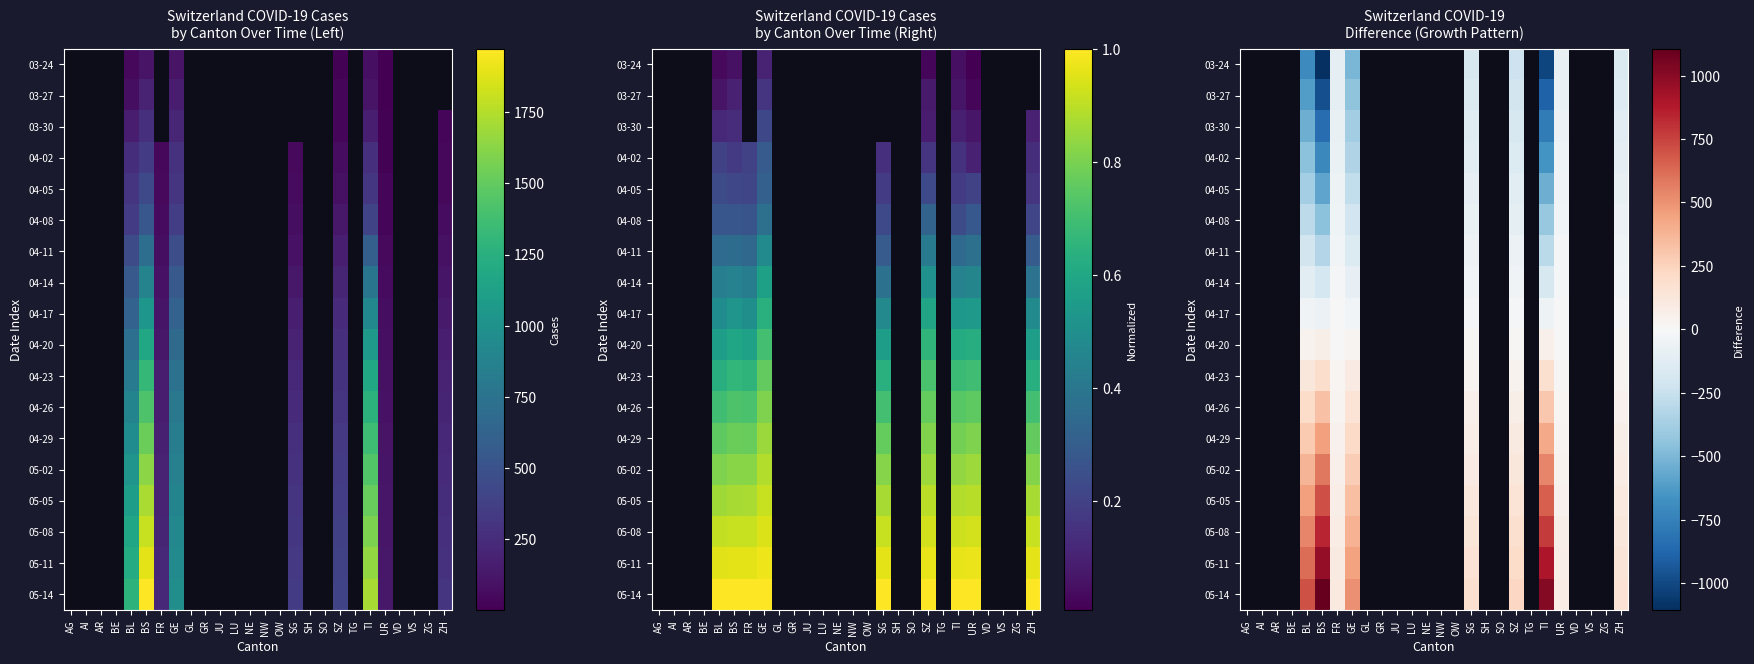

At which category is the sum across all series the highest?

UR